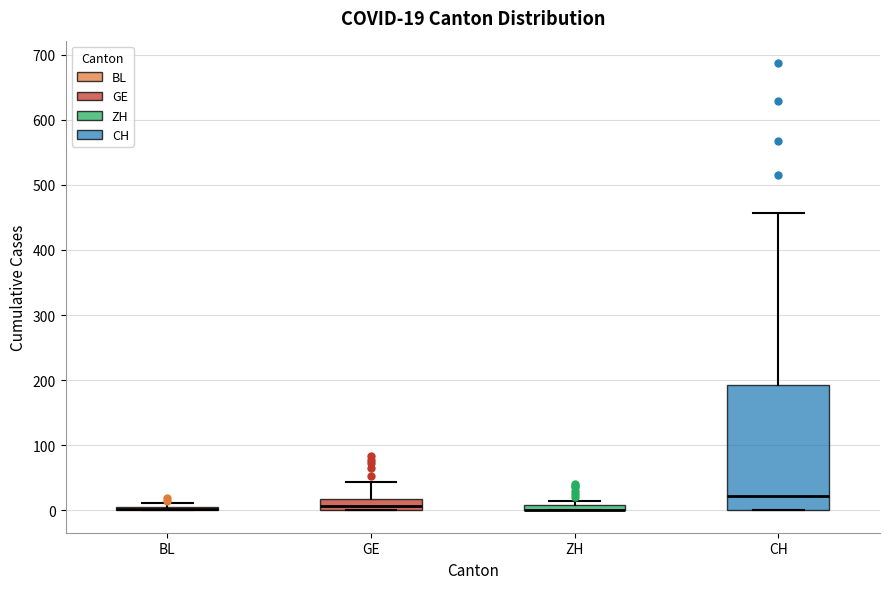

Which box is the tallest, from its lower edge to its upper edge?

CH